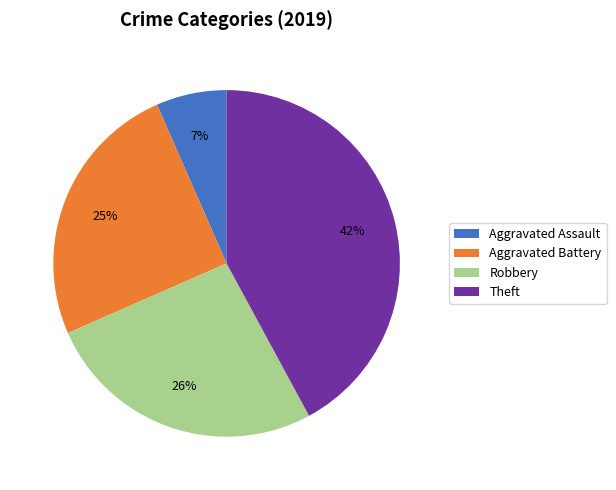

To the nearest percent, what is the difference between the Robbery and Aggravated Battery slice percentages?

1%